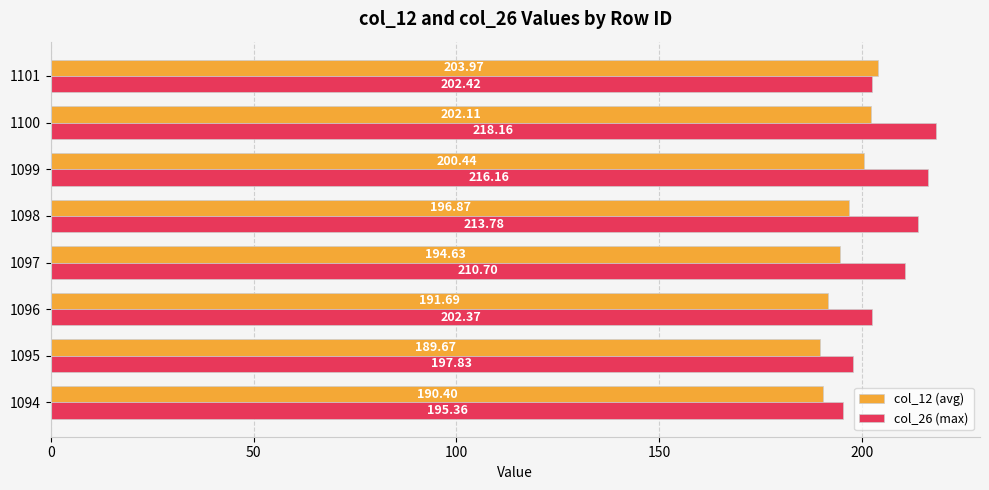

Rank the series by their maximum value, from highest to lowest.

col_26 (max), col_12 (avg)